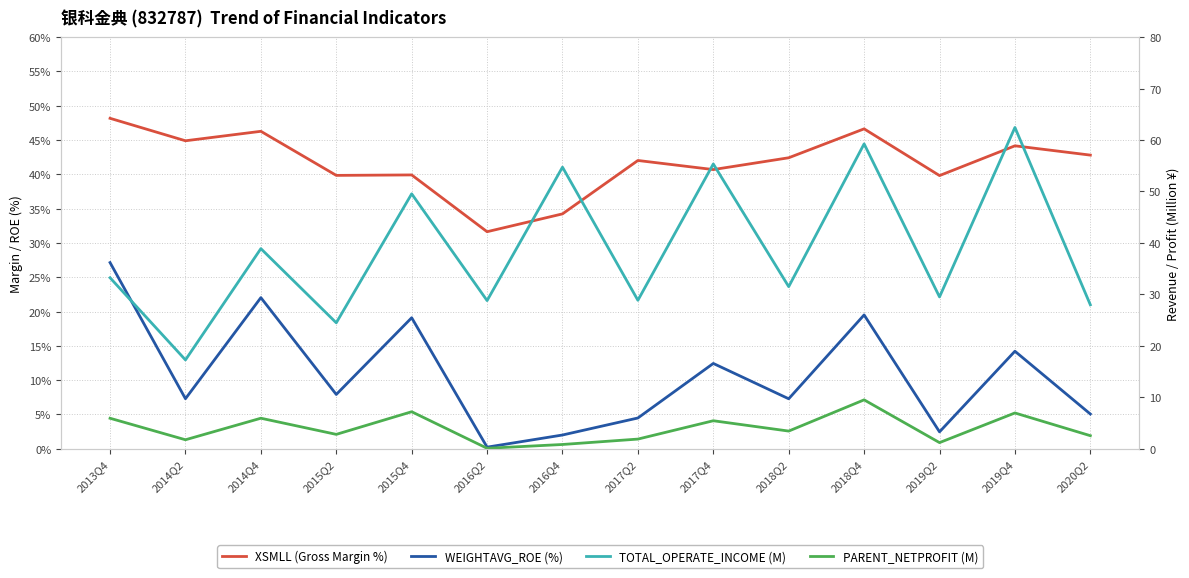

Does the chart display data point markers on the line(s)?

No